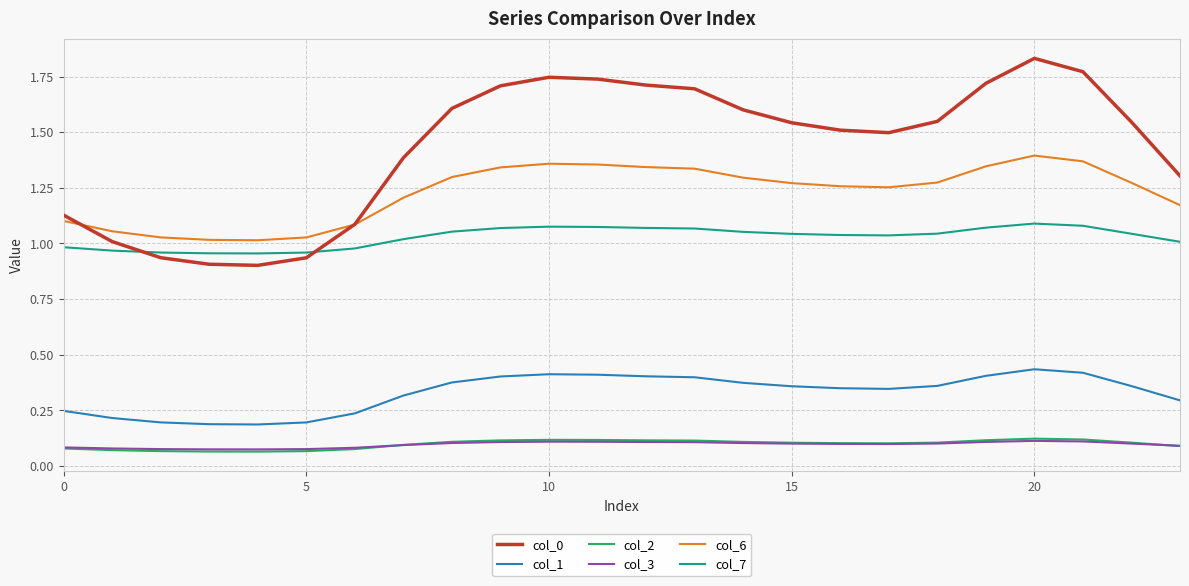

True or false: col_1 and col_2 cross at least once.

False